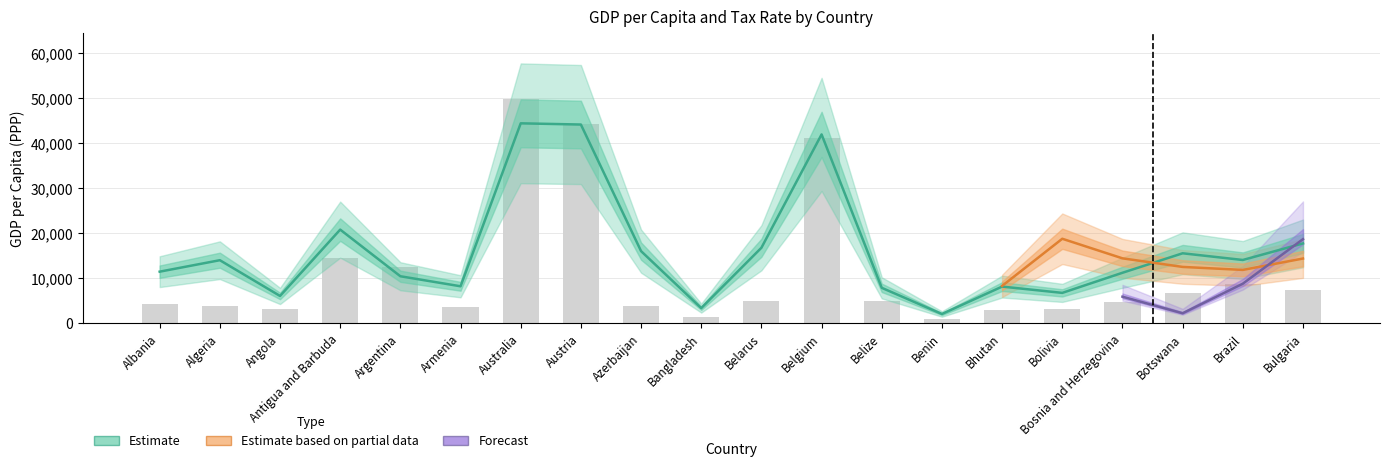

Where is gdp_pc_pp nearest to the value 23211?

Antigua and Barbuda